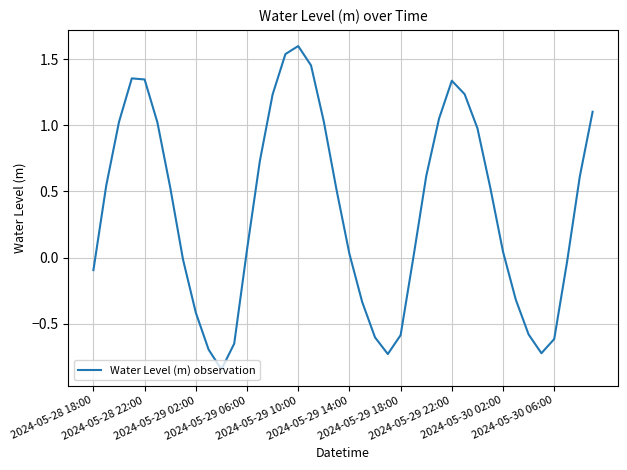

What is the maximum value shown in the chart?

1.6